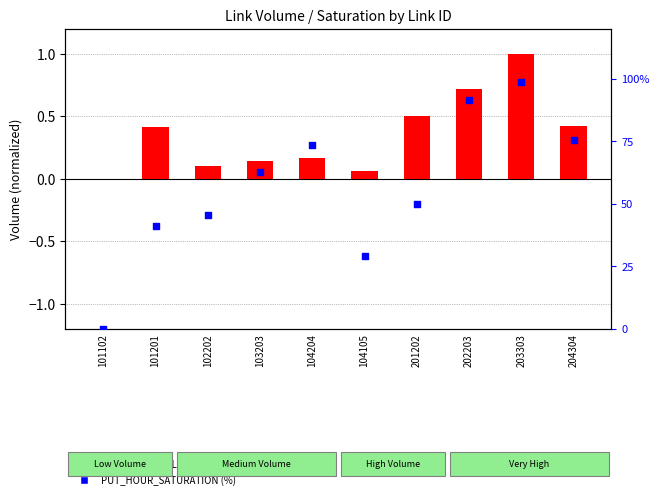

Which series contains the highest Y value?

PUT_HOUR_SATURATION (%)